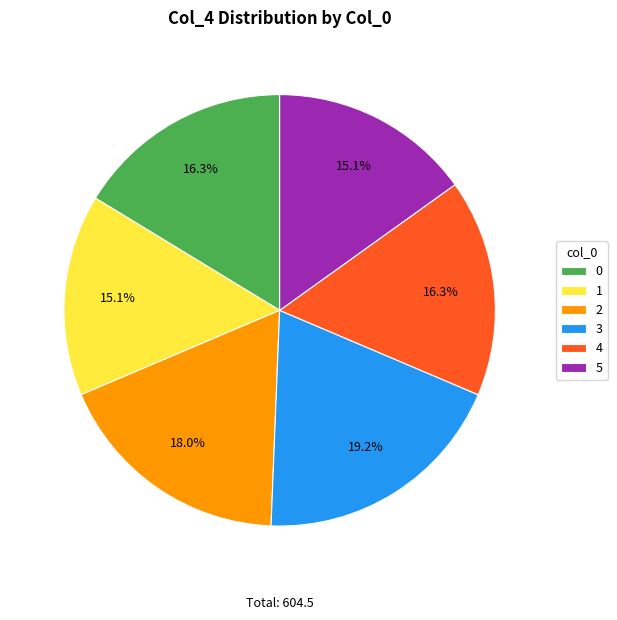

Which slice is the largest?

3